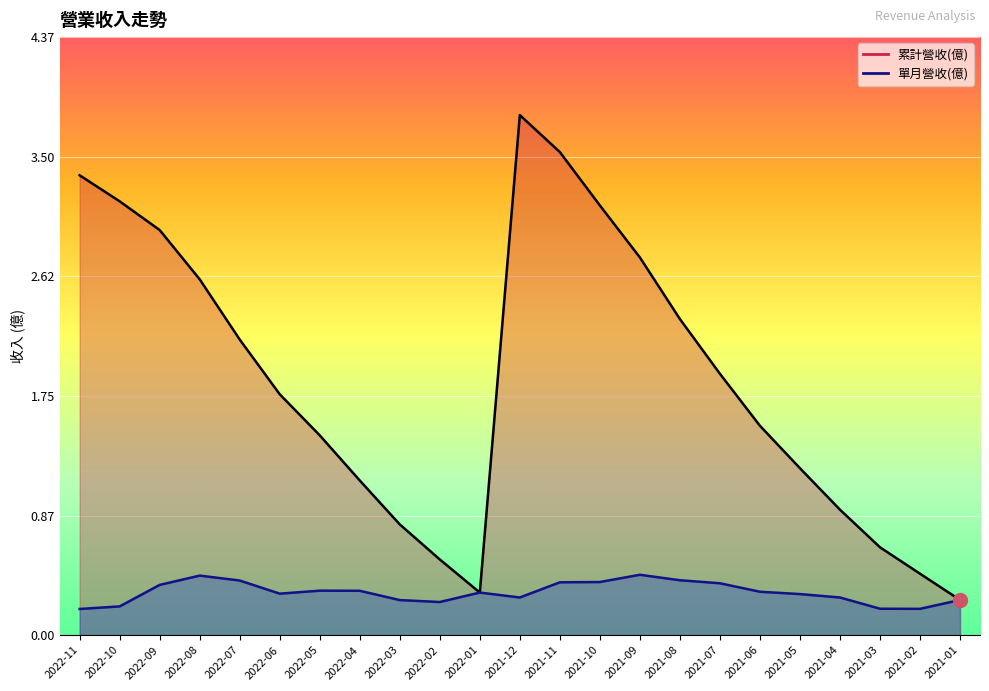

How many series are shown in this chart?

2